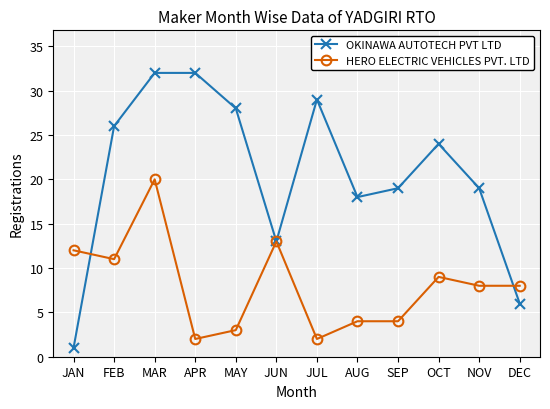

True or false: HERO ELECTRIC VEHICLES PVT. LTD has more than 1 interior local peaks.

True